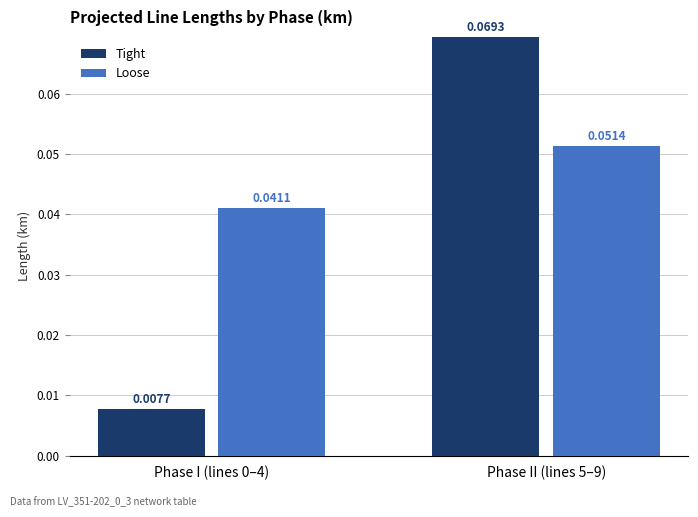

Which series has the largest total across all categories?

Loose